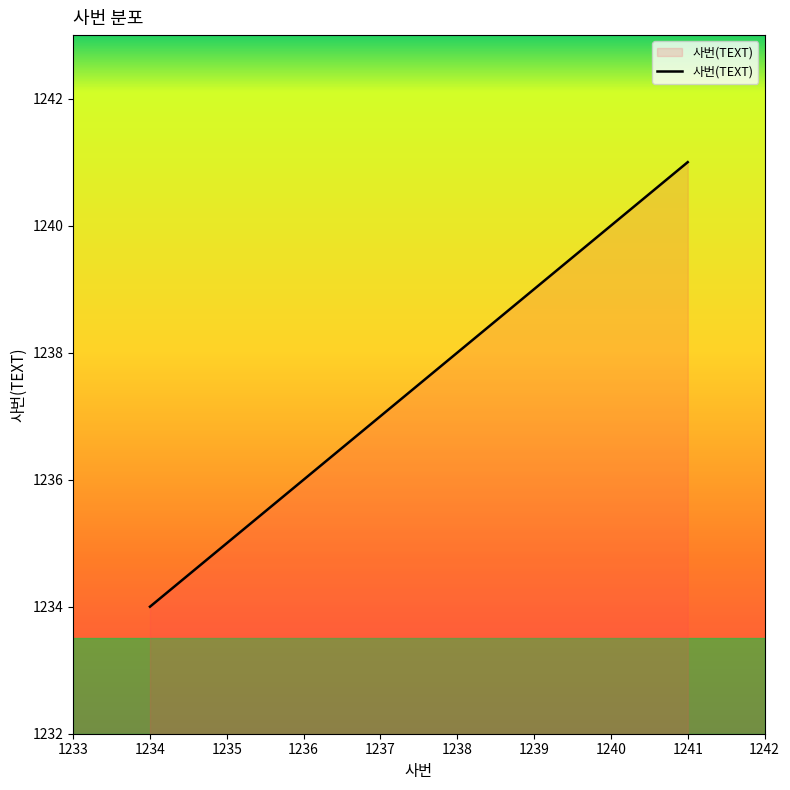

Approximately how many times larger is the value at 1238 compared to 1237?

1.0